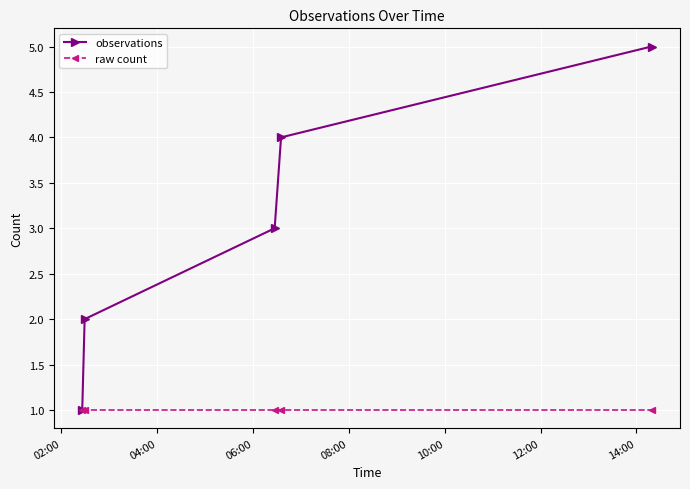

Which series has the largest total across all categories?

observations